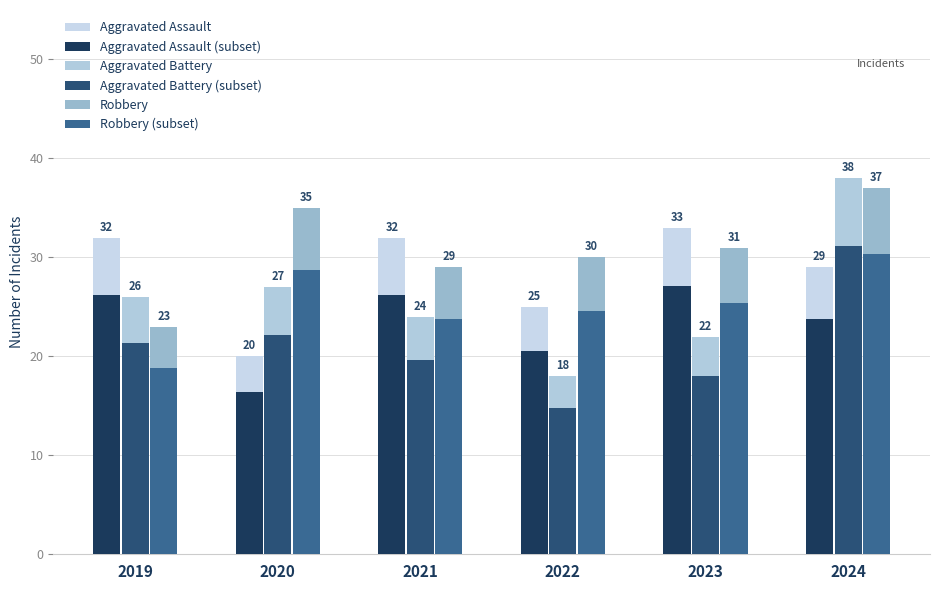

The value of Aggravated Battery (Light) at 2019 is 26.0. True or false?

True